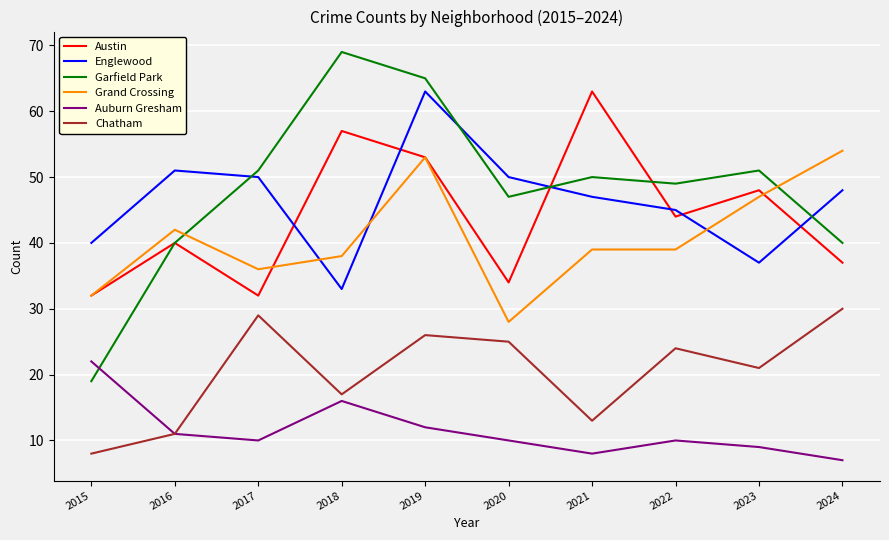

Is it true that Chatham equals 12 at 2015?

False